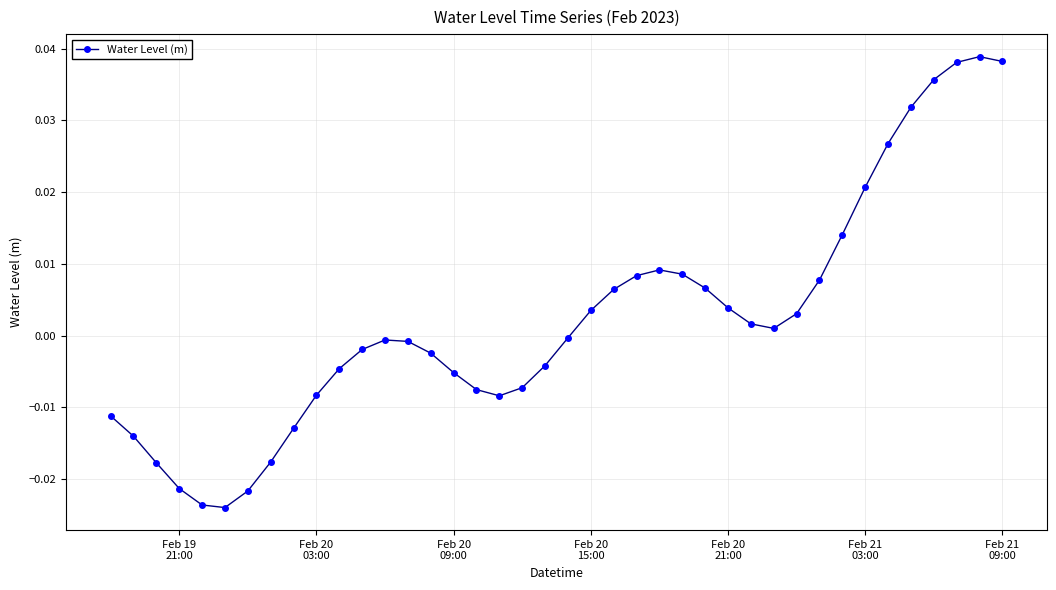

True or false: there are more than 0 points higher than both neighbors.

True